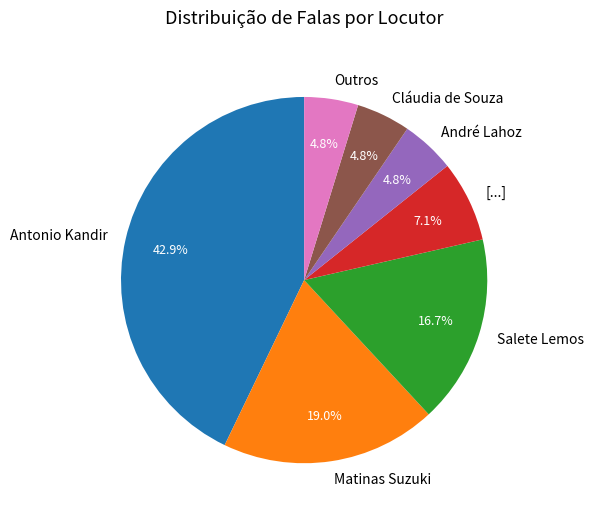

To the nearest percent, what is the combined percentage of André Lahoz and Matinas Suzuki?

24%